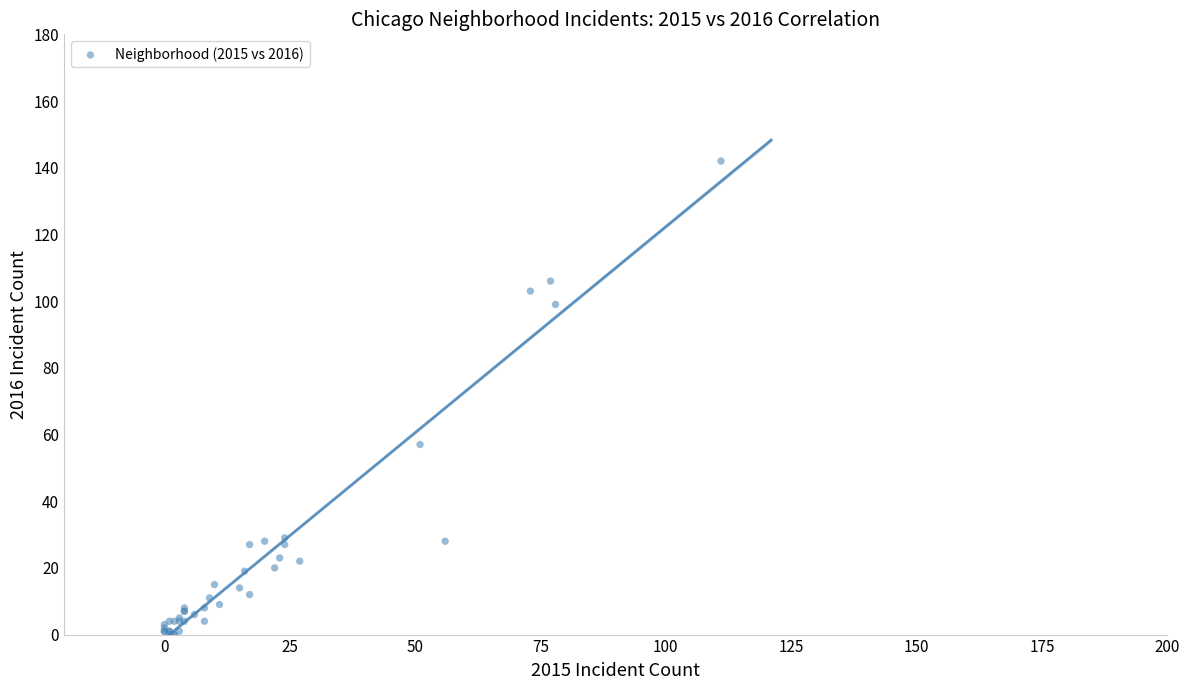

What Y value in the scatter plot is closest to 71?

57